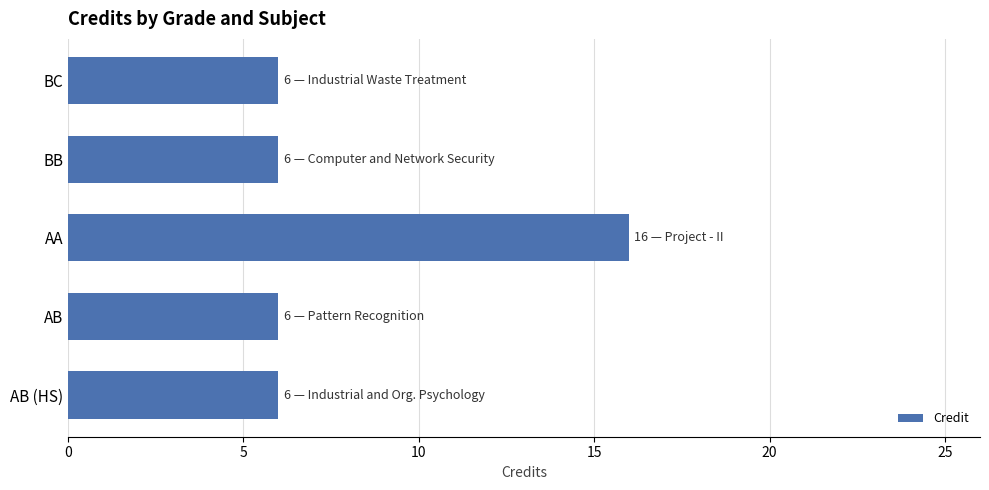

The value at AB is 6. True or false?

True